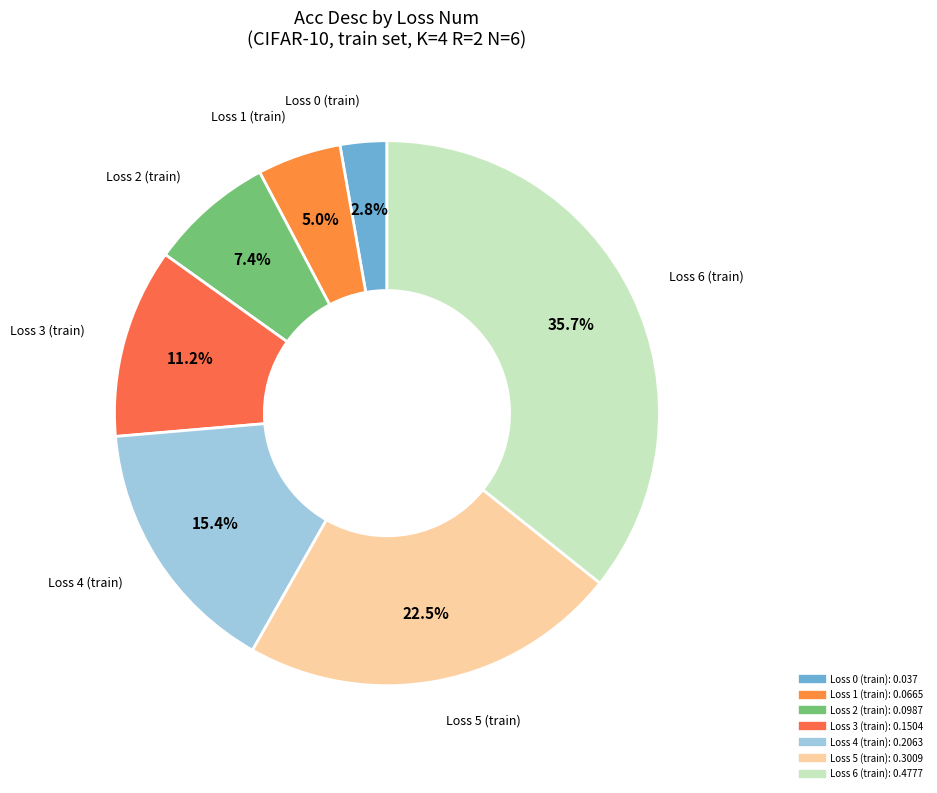

Which slice is the largest?

Loss 6 (train)